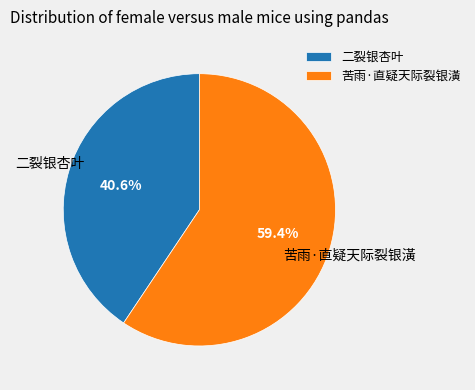

To the nearest percent, what portion does 苦雨·直疑天际裂银潢 represent?

59%